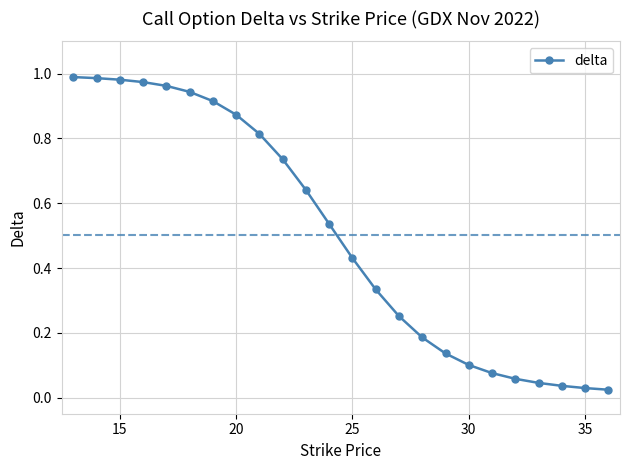

What is the sum of all values?

12.1